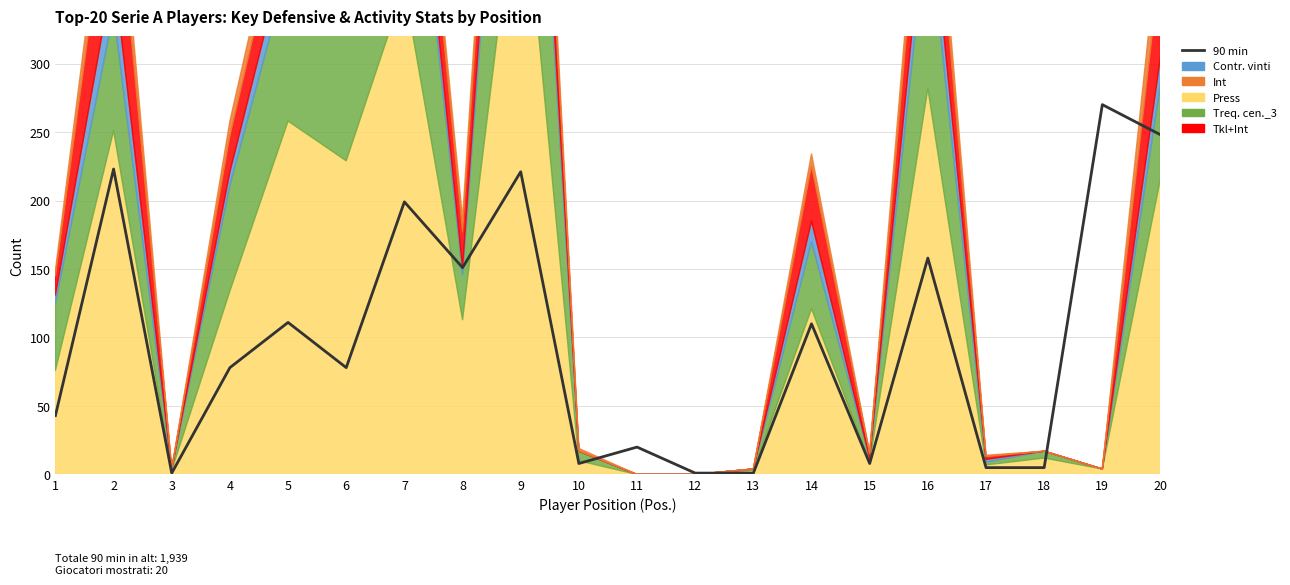

The chart shows a value of 5 at 18. True or false?

True